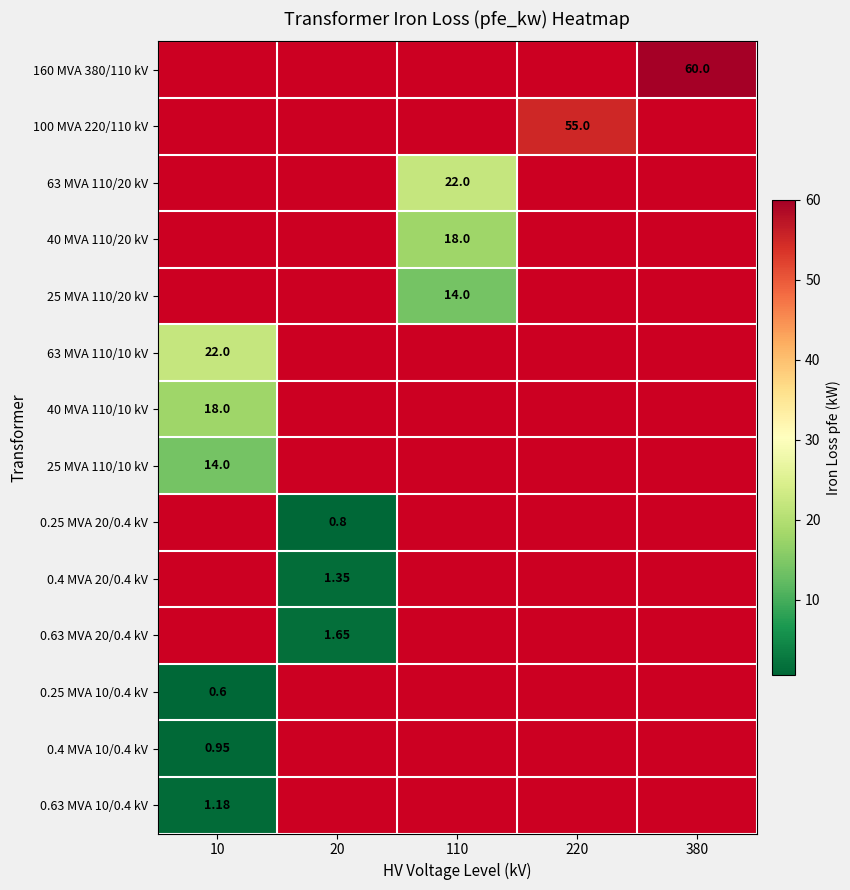

How many values in 160 MVA 380/110 kV are above zero?

1